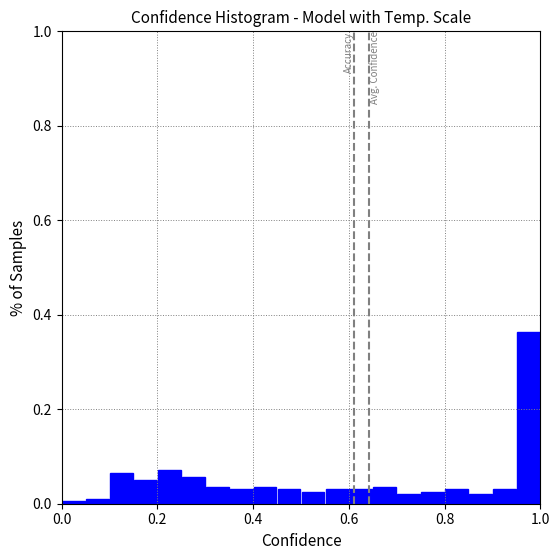

Read against the x-axis, roughly where is the centre of the tallest bar?

0.98